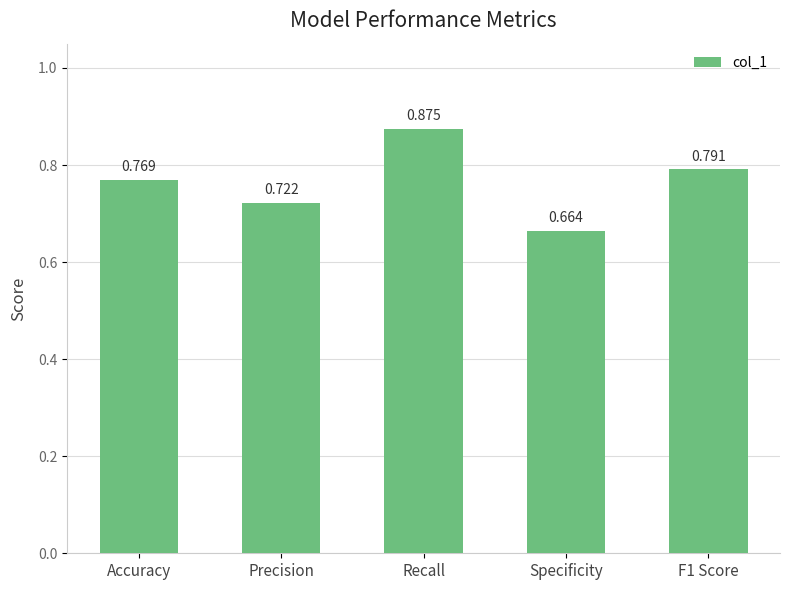

How many data points does each series have?

5